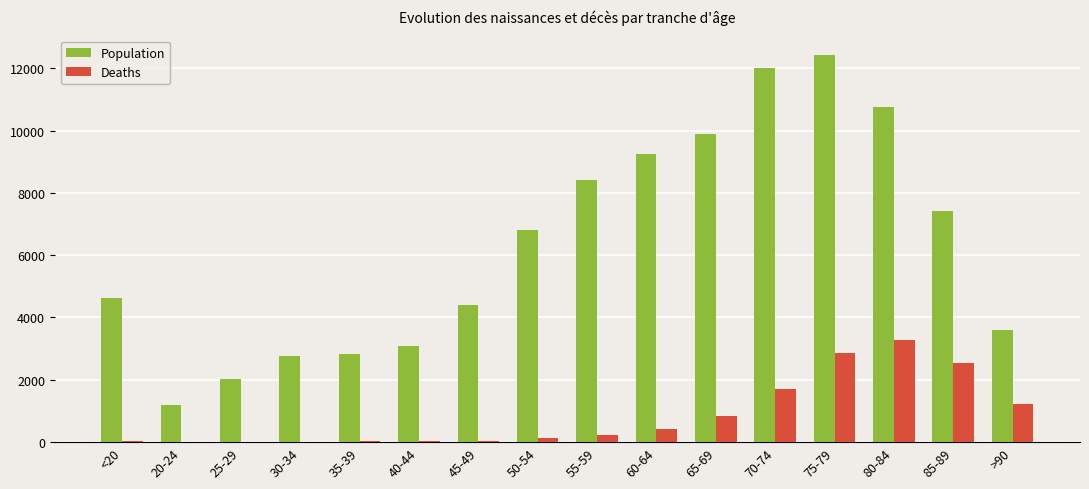

The value of Population at 25-29 is 3032. True or false?

False